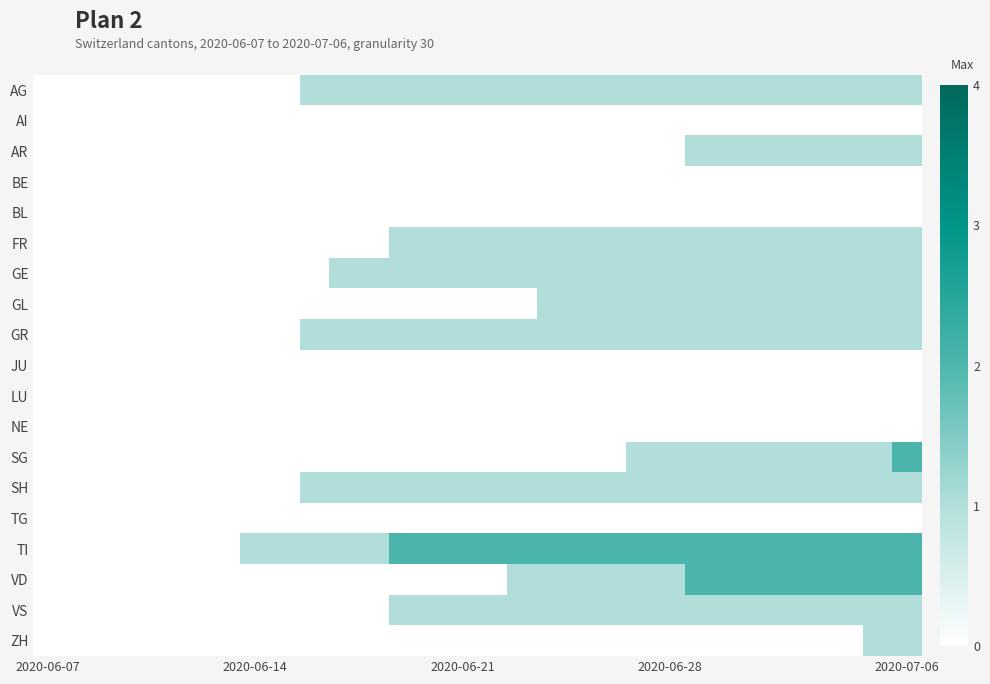

What is the greatest value displayed?

2